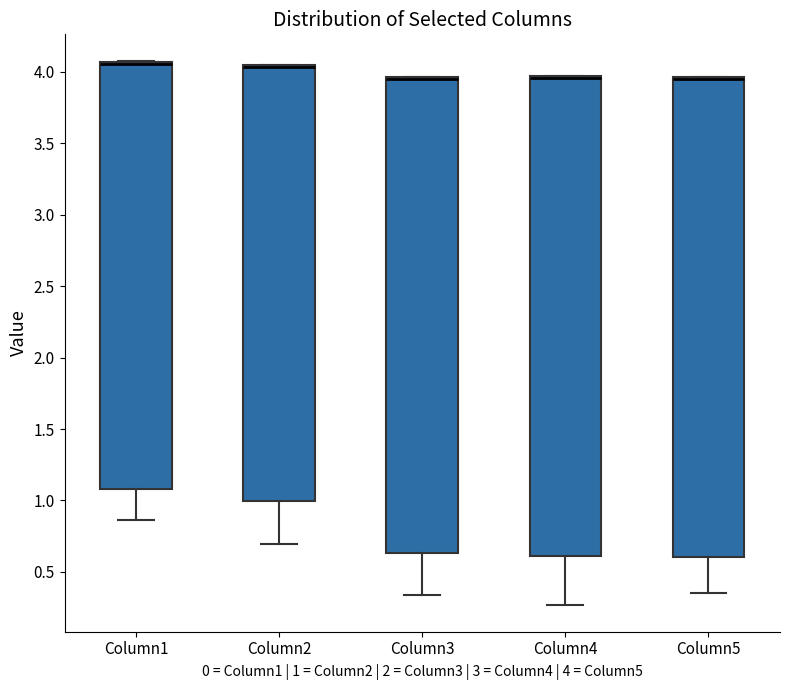

Where is the upper edge of the box for Column4 on the y-axis? The values are not printed on the chart, so give them approximately, as read against the axis.

3.95